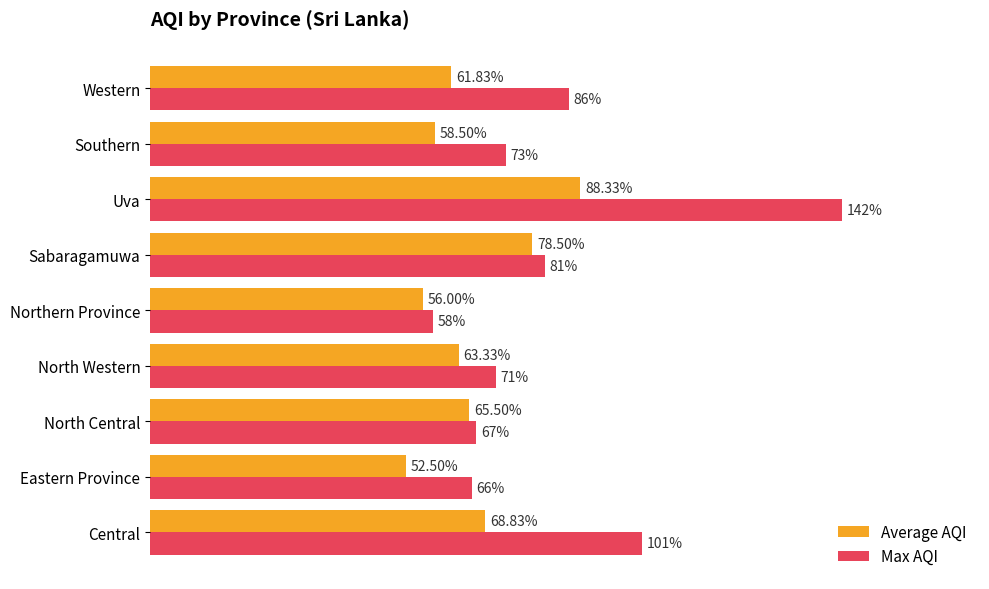

Which series has the widest spread of values?

Max AQI